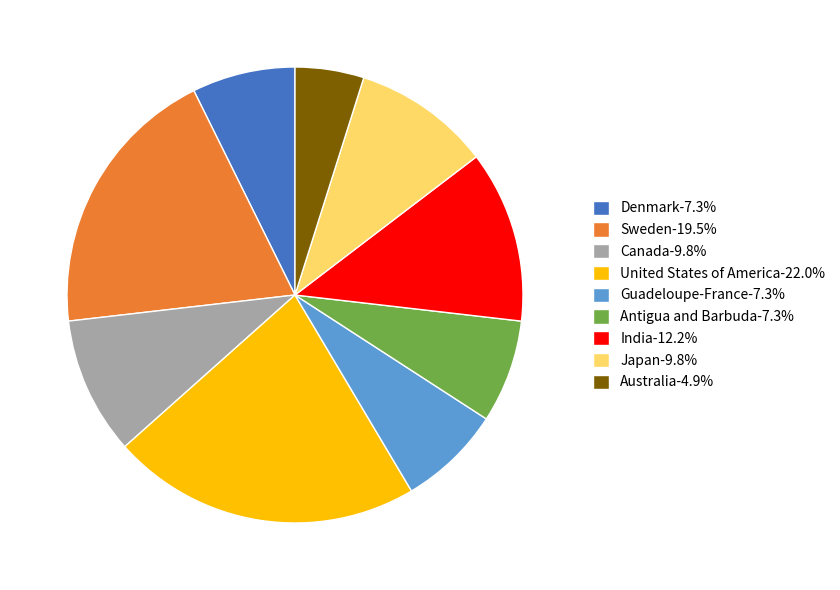

True or false: Japan accounts for 19% of the total.

False